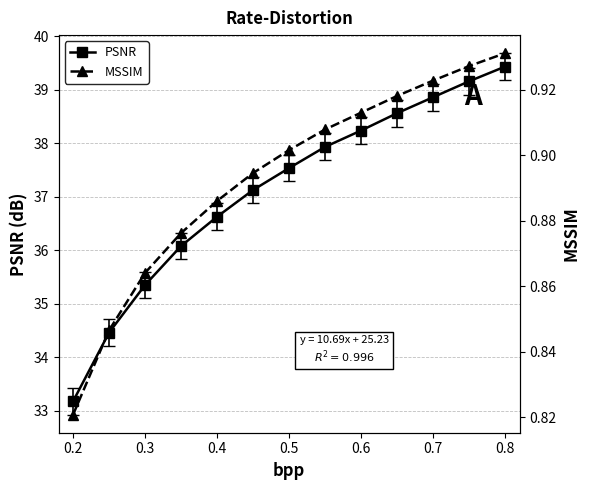

How many lines are shown in the chart?

2